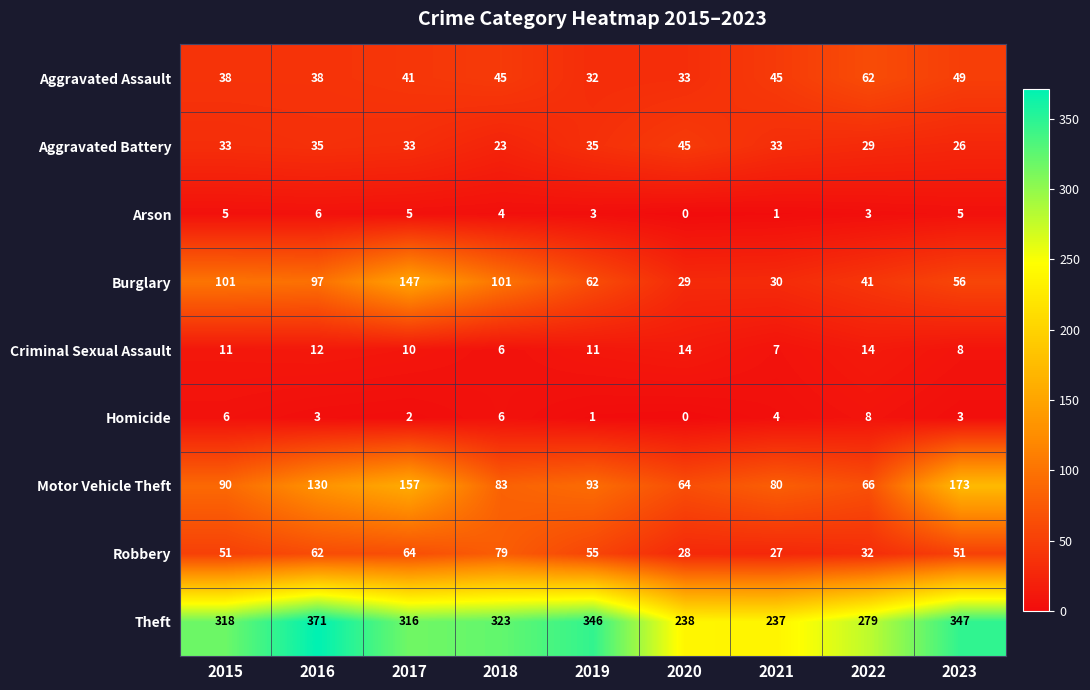

Which category has the lowest value across all series?

2020